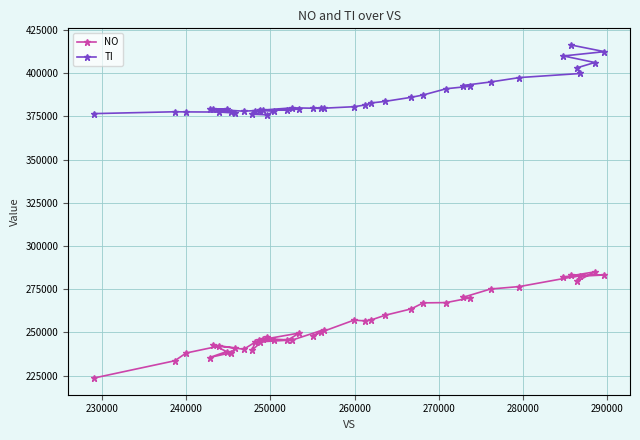

What is the minimum value for TI?

375956